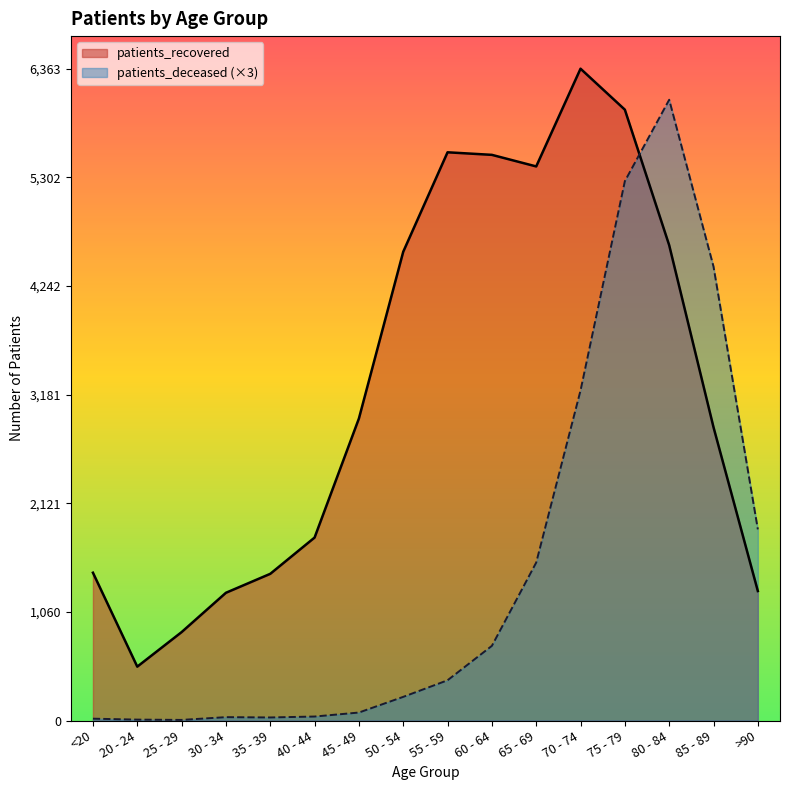

Is the value of patients_deceased at 80 - 84 greater than the value of patients_recovered at 55 - 59?

Yes